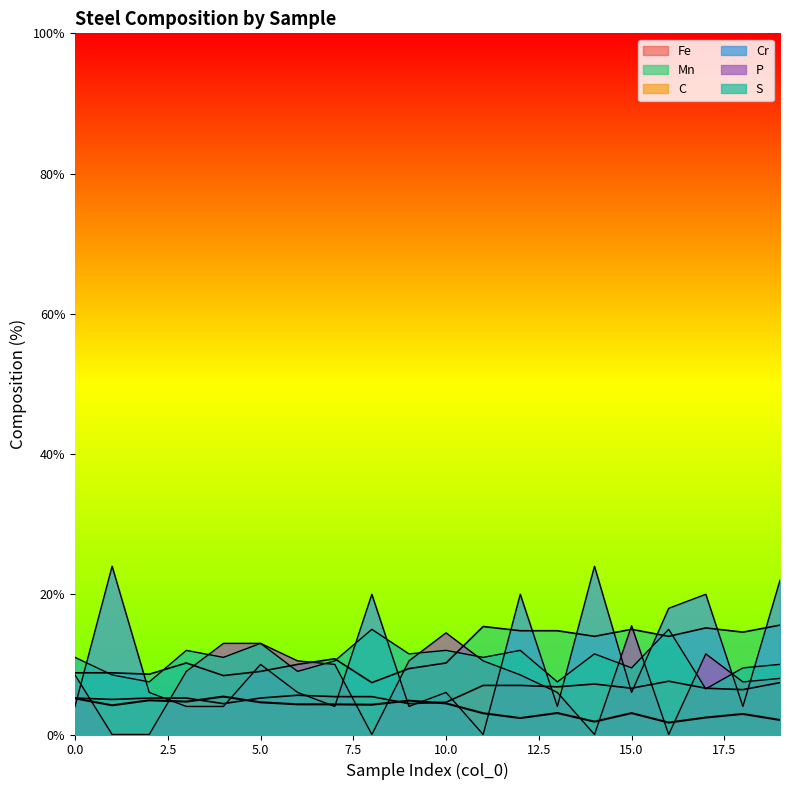

In C, how many points are lower than both neighbors (excluding endpoints)?

6